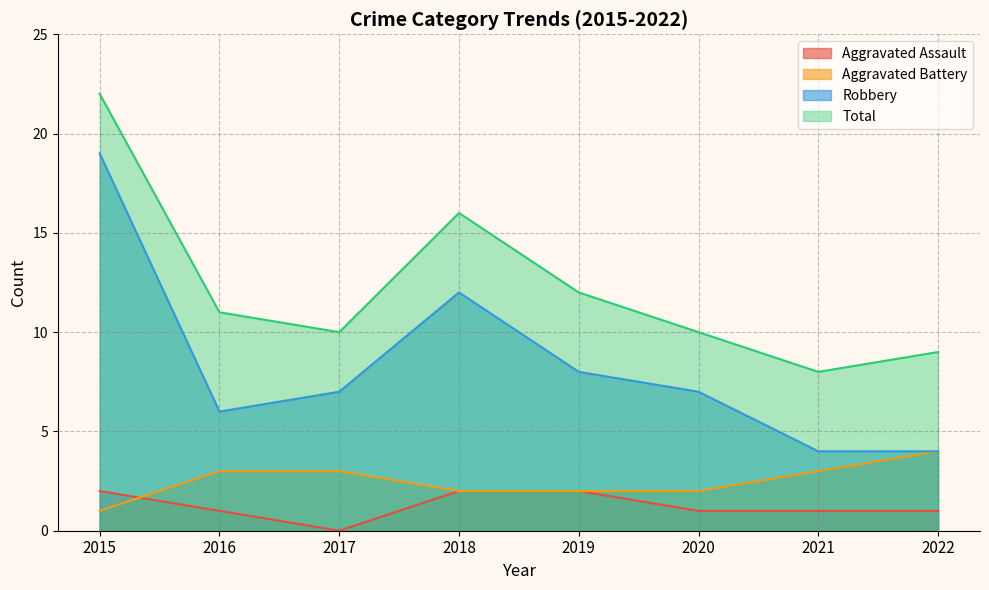

Where does the Aggravated Battery series first go above 3?

2022